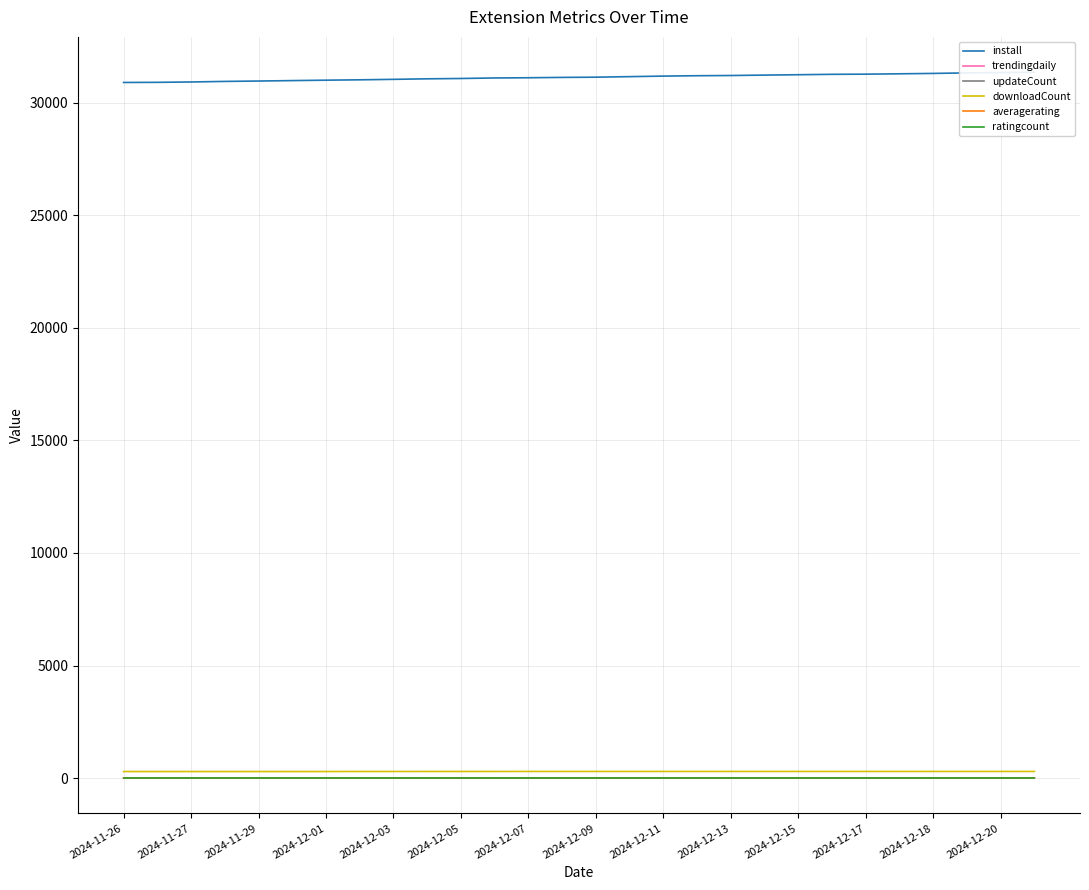

How many positive values does the trendingdaily series have?

14